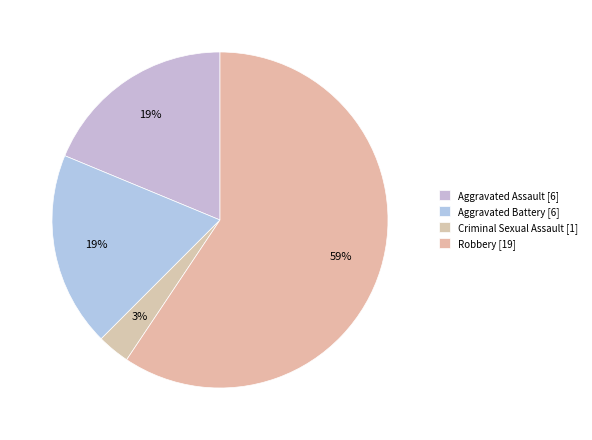

Is Aggravated Battery the majority of the pie?

No